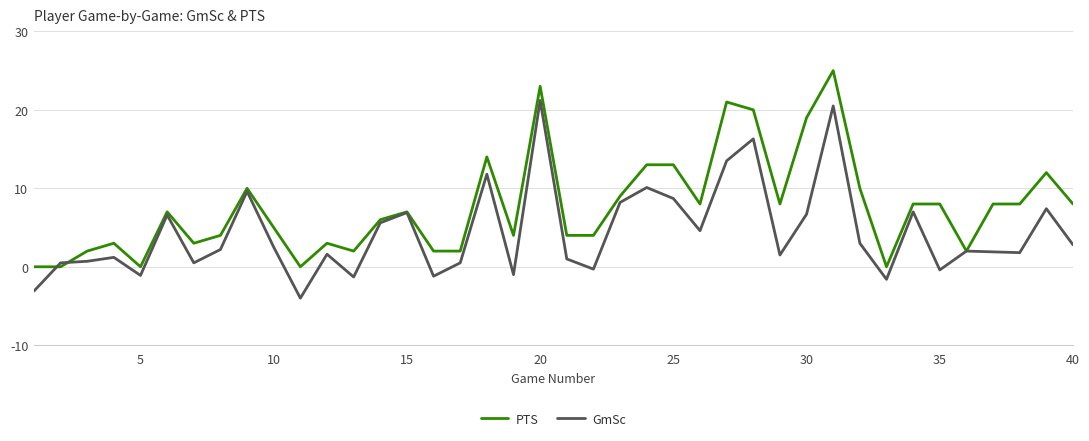

What is the sum of all GmSc values?

174.4